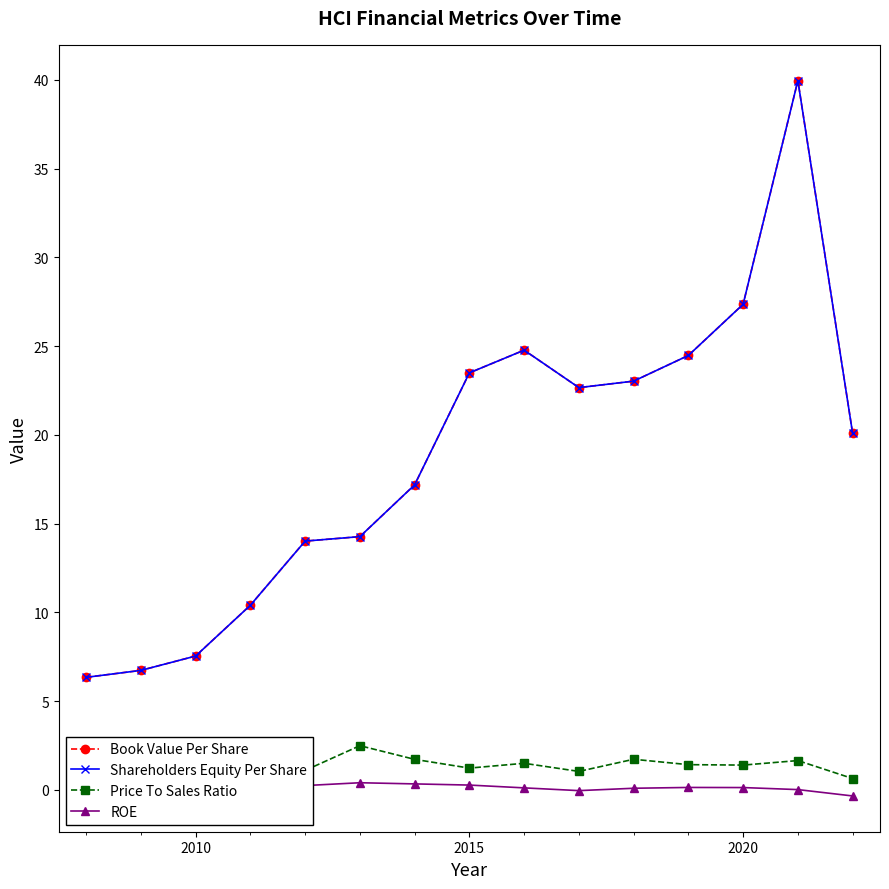

What is the lowest value of the Shareholders Equity Per Share series?

6.3